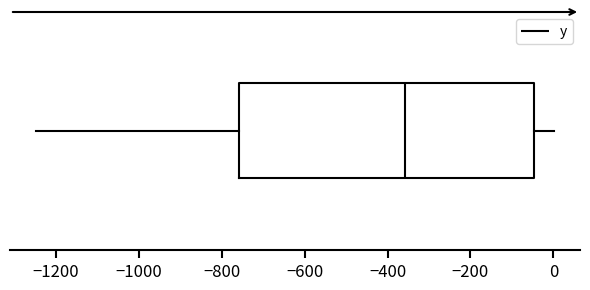

Transcribe this box plot: give where the median line is, the range the box spans, and where the two whiskers end, as read against the x-axis. The values are not printed on the chart, so give them approximately, as read against the axis.

median -360, box -760 to -40, whiskers -1240 to 0